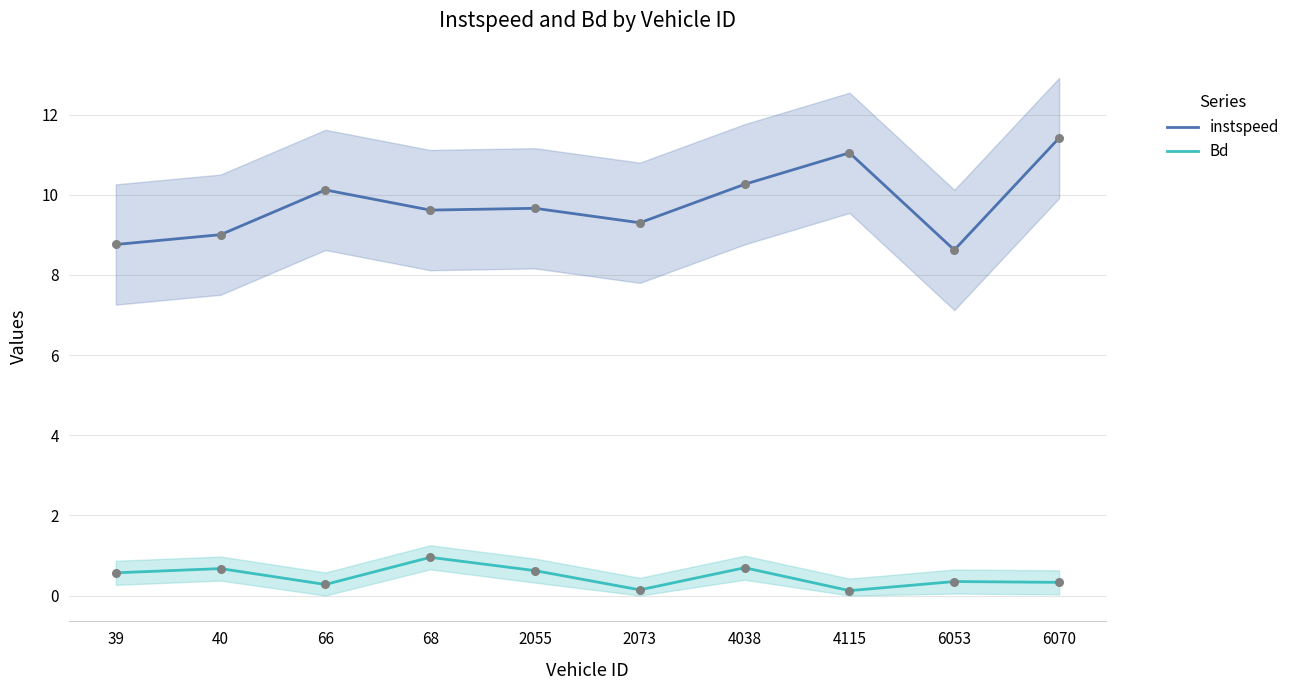

Which series has the largest total across all categories?

instspeed